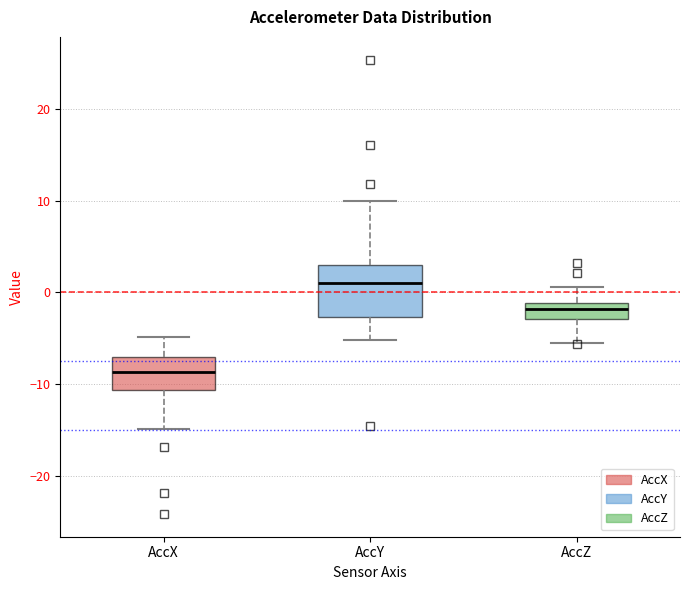

Reading left to right, read every box against the y-axis: the position of its median line, the range the box covers, and the ends of its whiskers. The values are not printed on the chart, so give them approximately, as read against the axis.

AccX: median -9, box -11 to -7, whiskers -15 to -5
AccY: median 1, box -3 to 3, whiskers -5 to 10
AccZ: median -2, box -3 to -1, whiskers -6 to 1